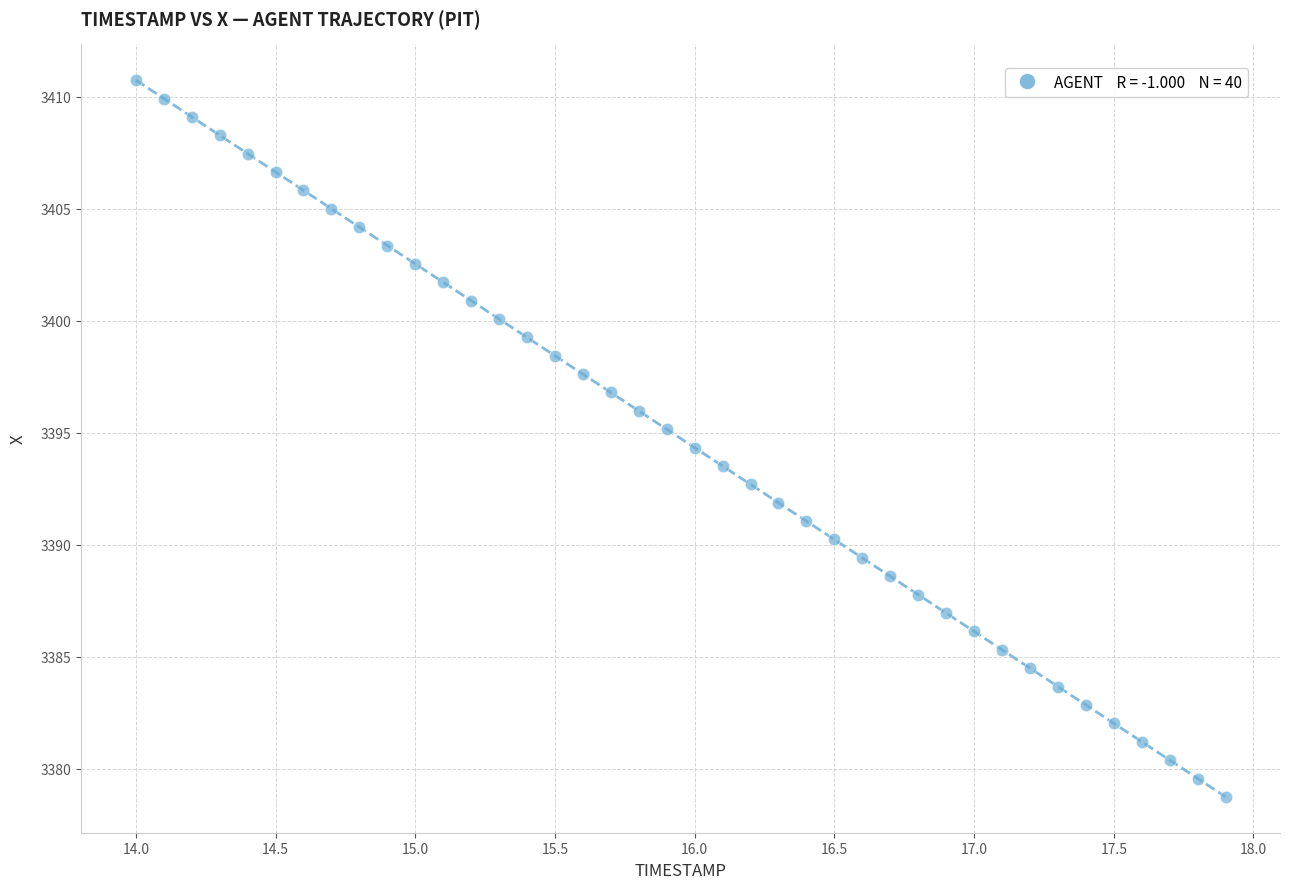

What is the range of Y values (max minus min)?

32.0